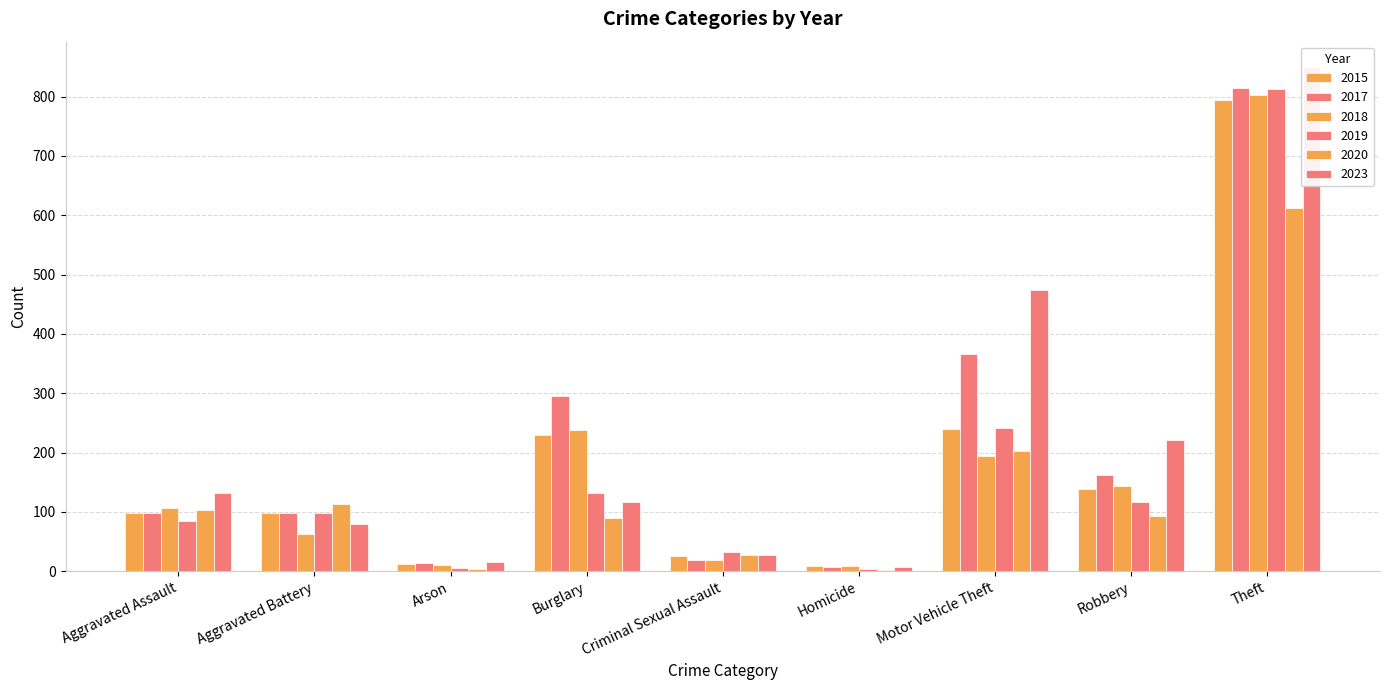

Is it true that 2023 equals 12 at Criminal Sexual Assault?

False